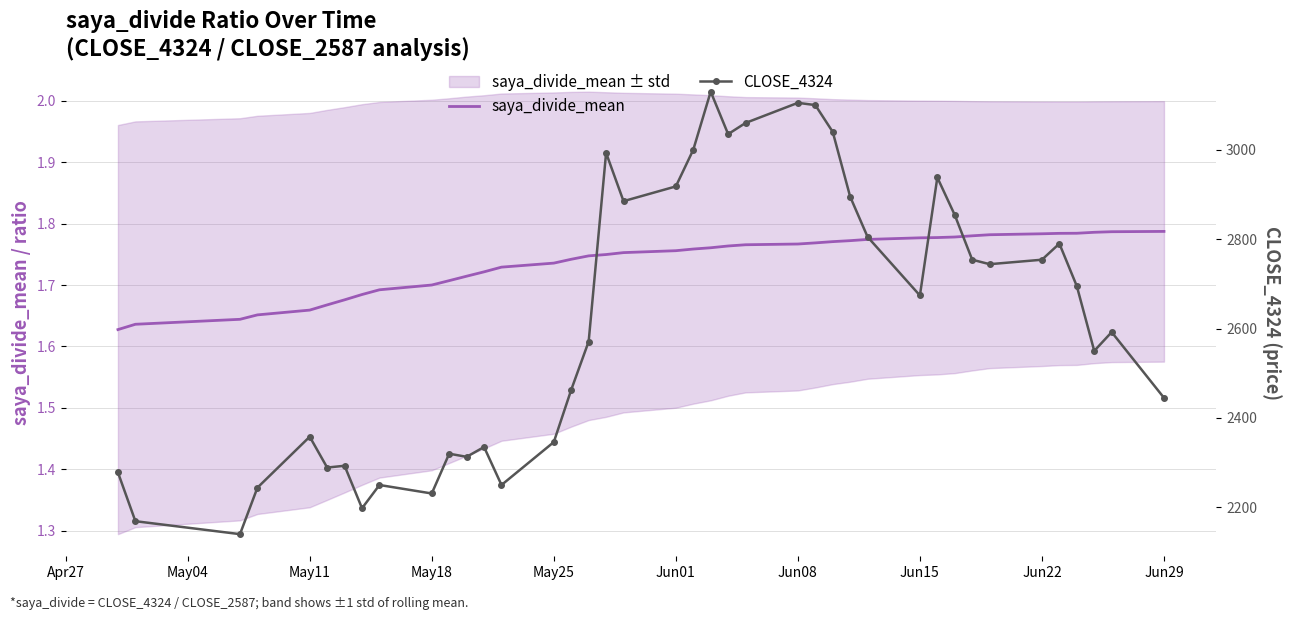

True or false: saya_divide_mean and CLOSE_4324 cross at least once.

False